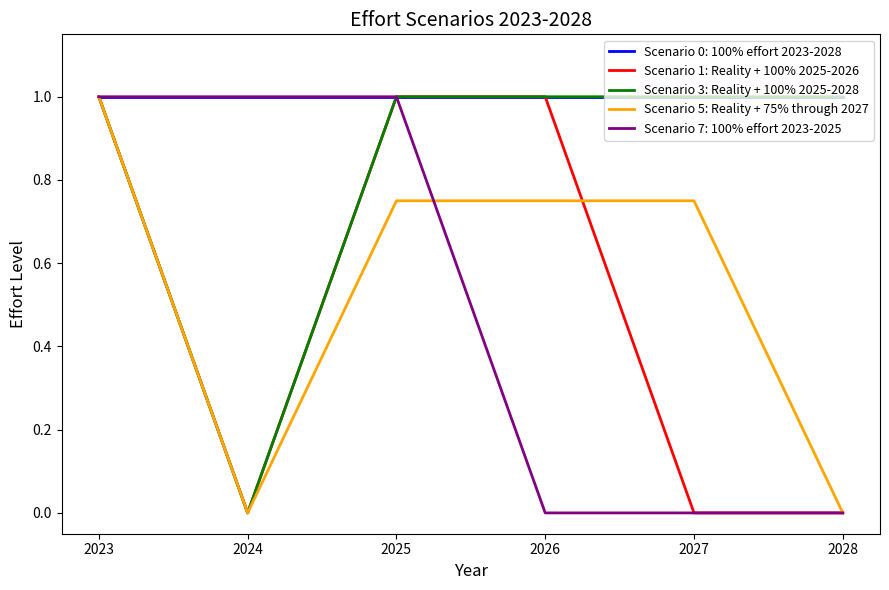

What are all the series names shown in the legend?

Scenario 0: 100% effort 2023-2028, Scenario 1: Reality + 100% 2025-2026, Scenario 3: Reality + 100% 2025-2028, Scenario 5: Reality + 75% through 2027, Scenario 7: 100% effort 2023-2025